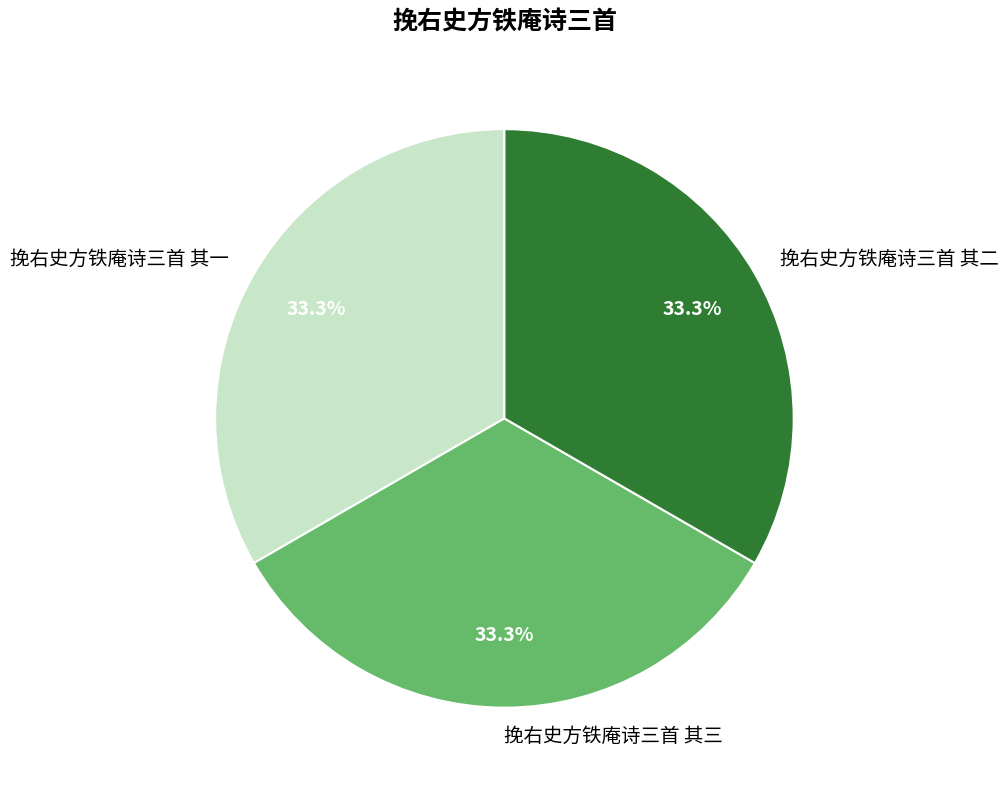

What is the ratio of the value at 挽右史方铁庵诗三首 其二 to the value at 挽右史方铁庵诗三首 其三?

1.0